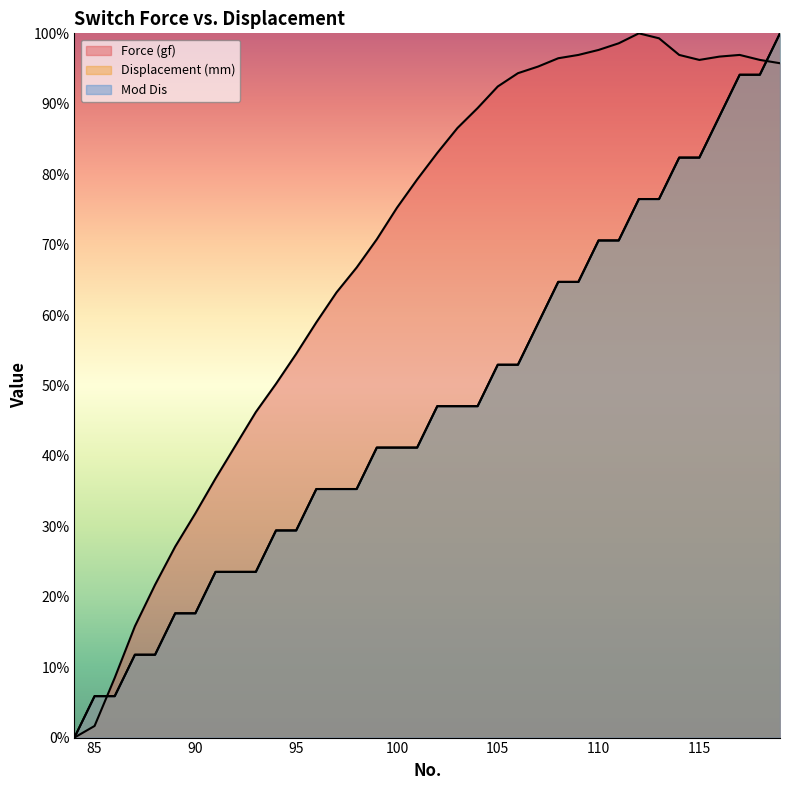

What is the sum of all Displacement (mm) values?

1700.0